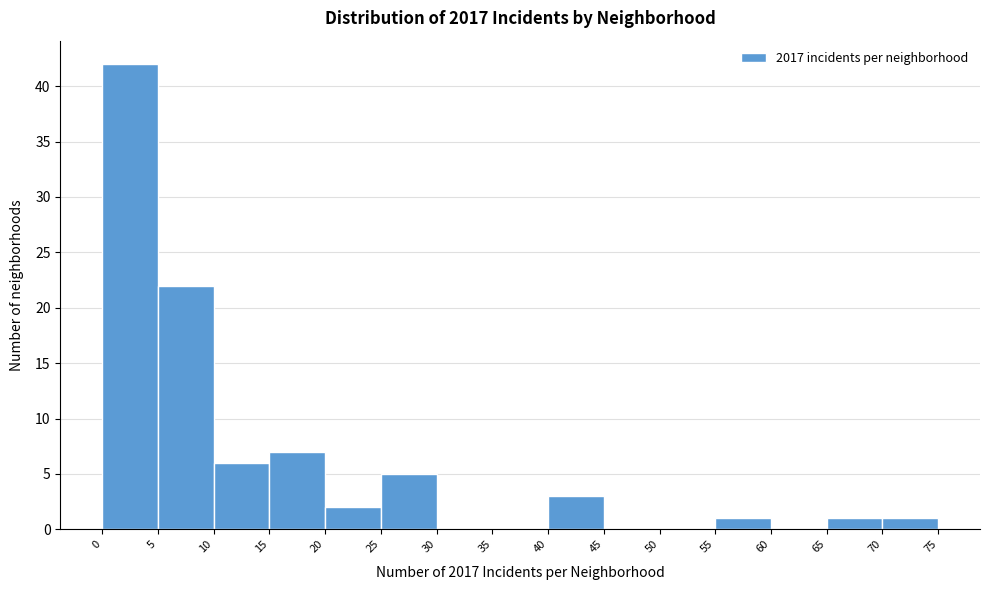

Reading left to right, list every bar in this chart as the range it spans on the x-axis followed by its height. The values are not printed on the chart, so give them approximately, as read against the axis.

0 to 5: 42
5 to 10: 22
10 to 15: 6
15 to 20: 7
20 to 25: 2
25 to 30: 5
30 to 35: 0
35 to 40: 0
40 to 45: 3
45 to 50: 0
50 to 55: 0
55 to 60: 1
60 to 65: 0
65 to 70: 1
70 to 75: 1